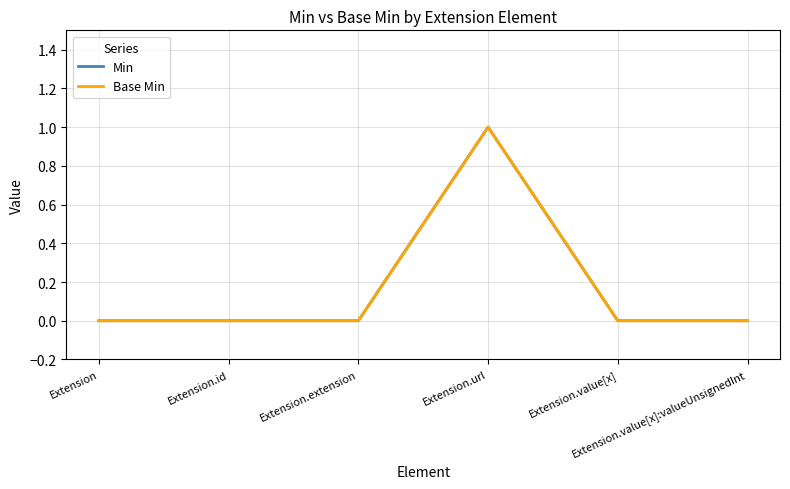

True or false: Min and Base Min cross at least once.

False